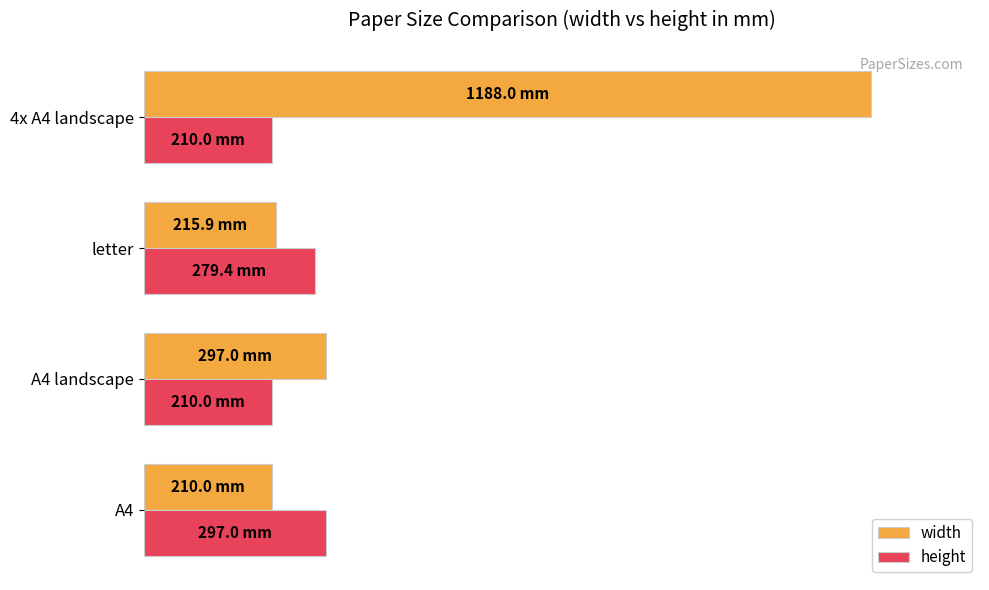

At which category is the sum across all series the highest?

4x A4 landscape